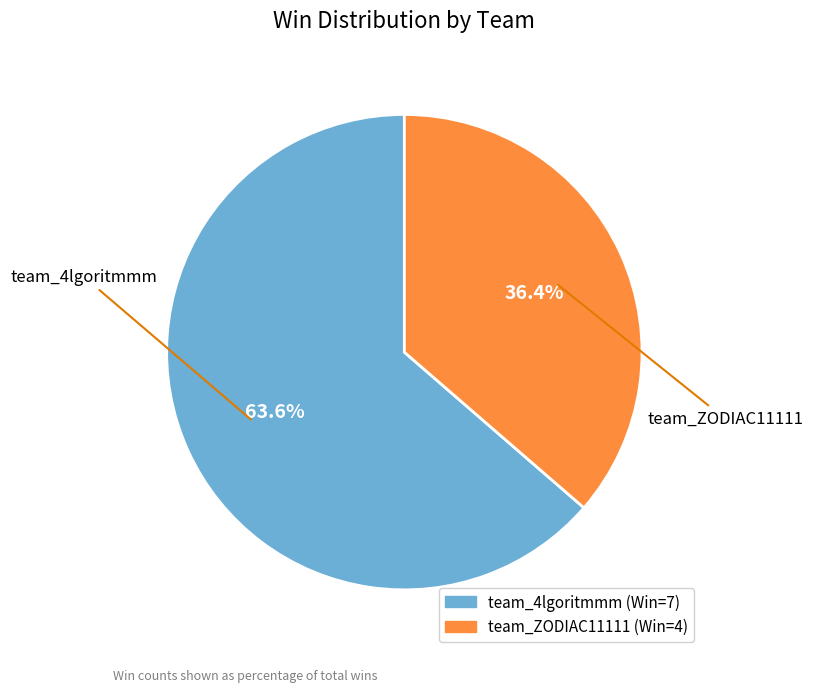

What portion of the pie excludes team_ZODIAC11111?

63.6%